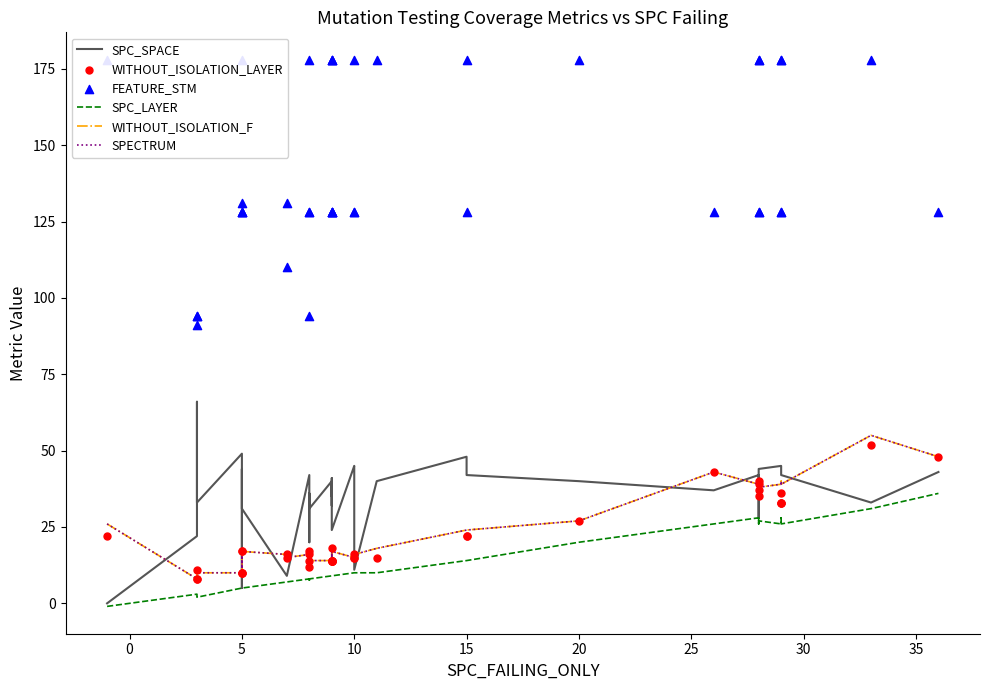

Which series has the widest spread of Y values?

FEATURE_STM